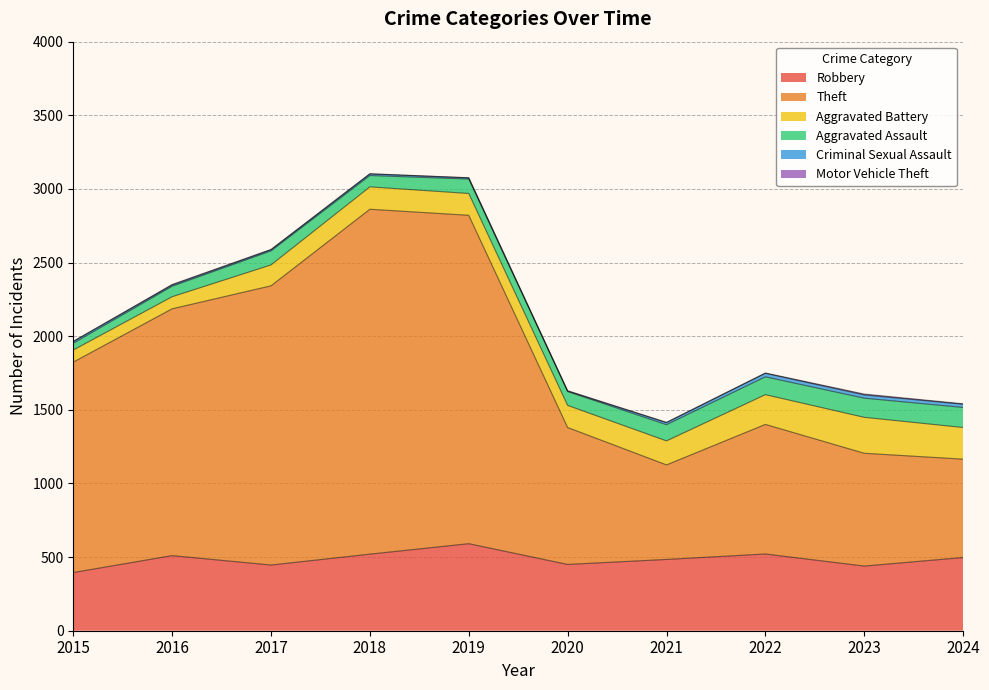

What is the lowest value of the Criminal Sexual Assault series?

3